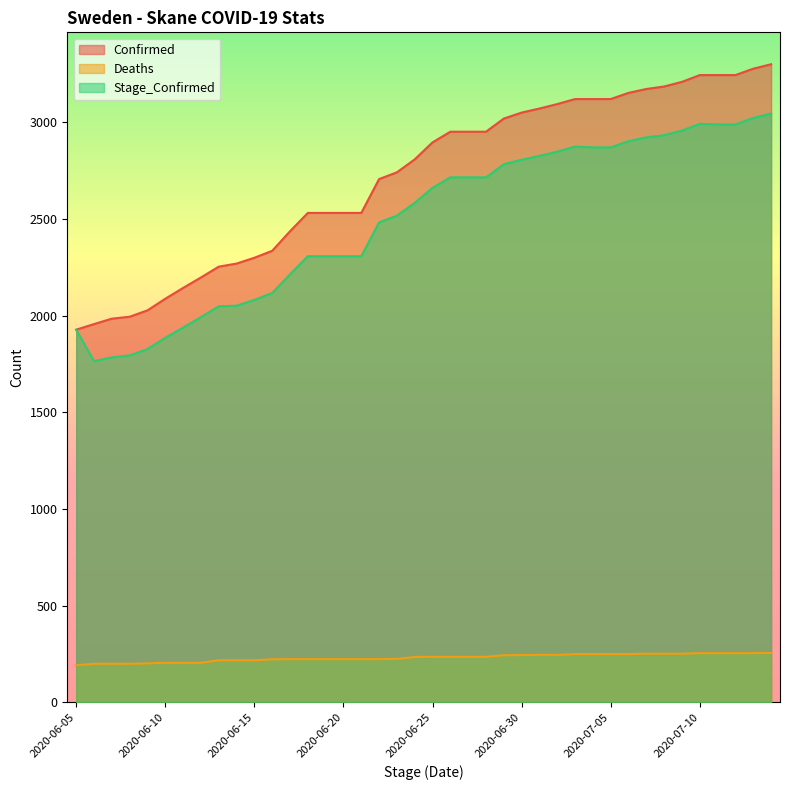

What is the sum of the Stage_Confirmed values at 2020-07-03 and 2020-06-17?

5089